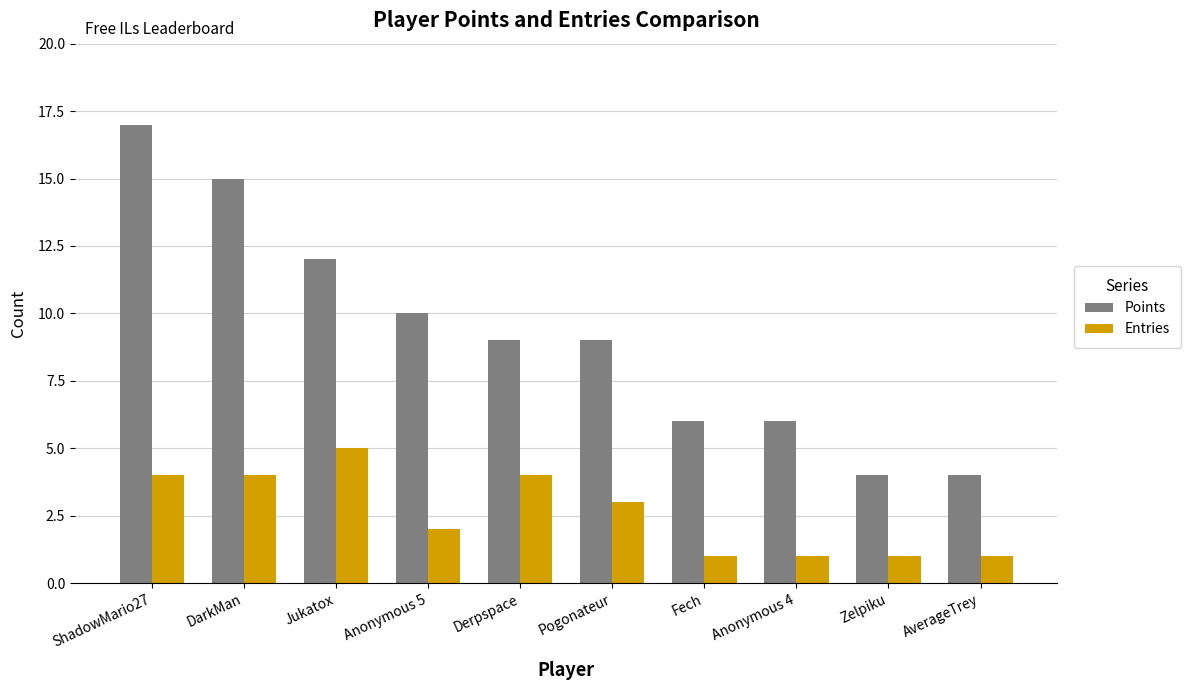

Which series has the widest spread of values?

Points